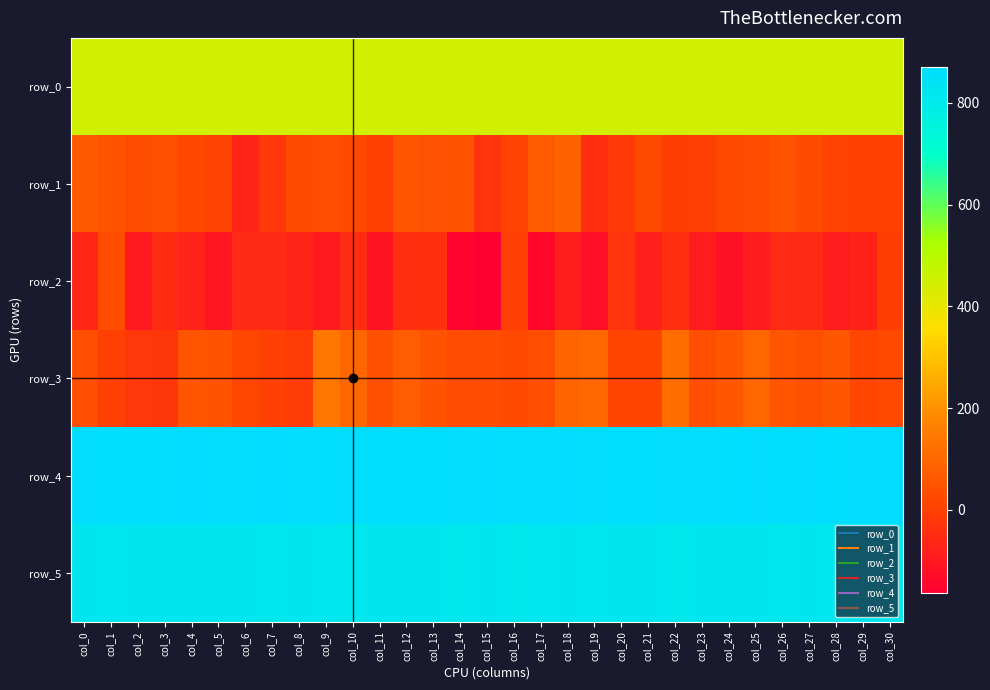

List the series in order of their peak value, lowest first.

row_2, row_1, row_3, row_0, row_5, row_4